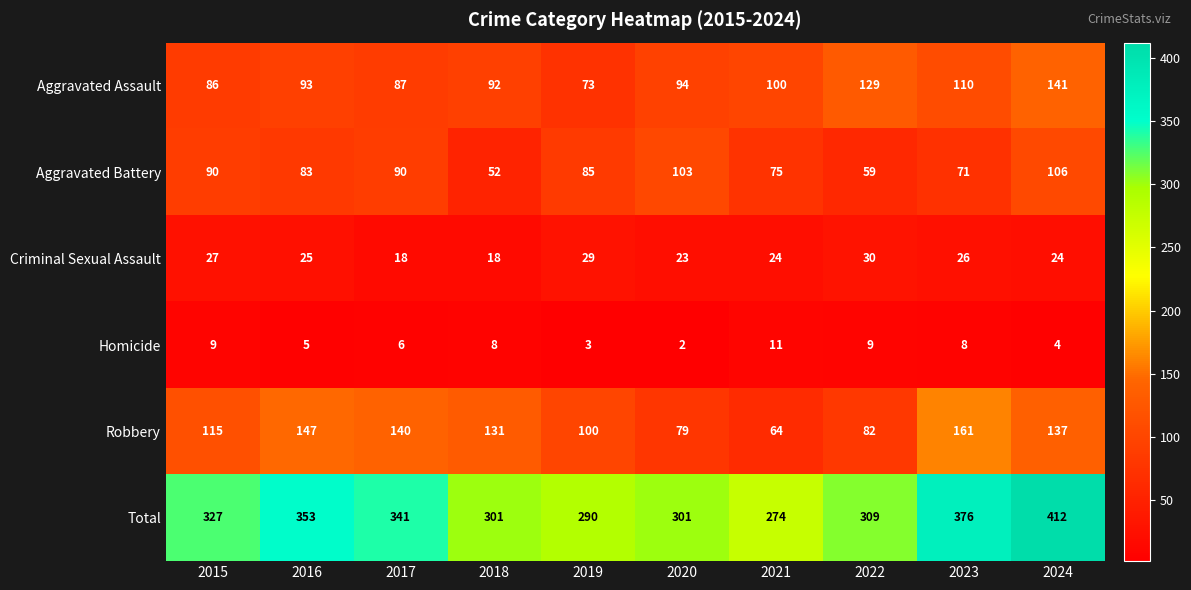

Which series has the largest range (max minus min)?

Total